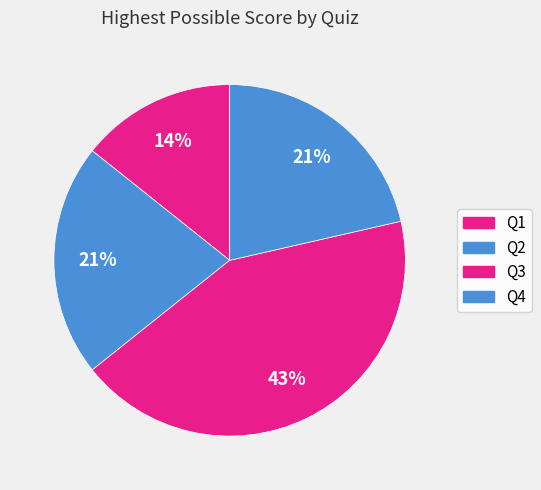

How many slices are in this pie chart?

4